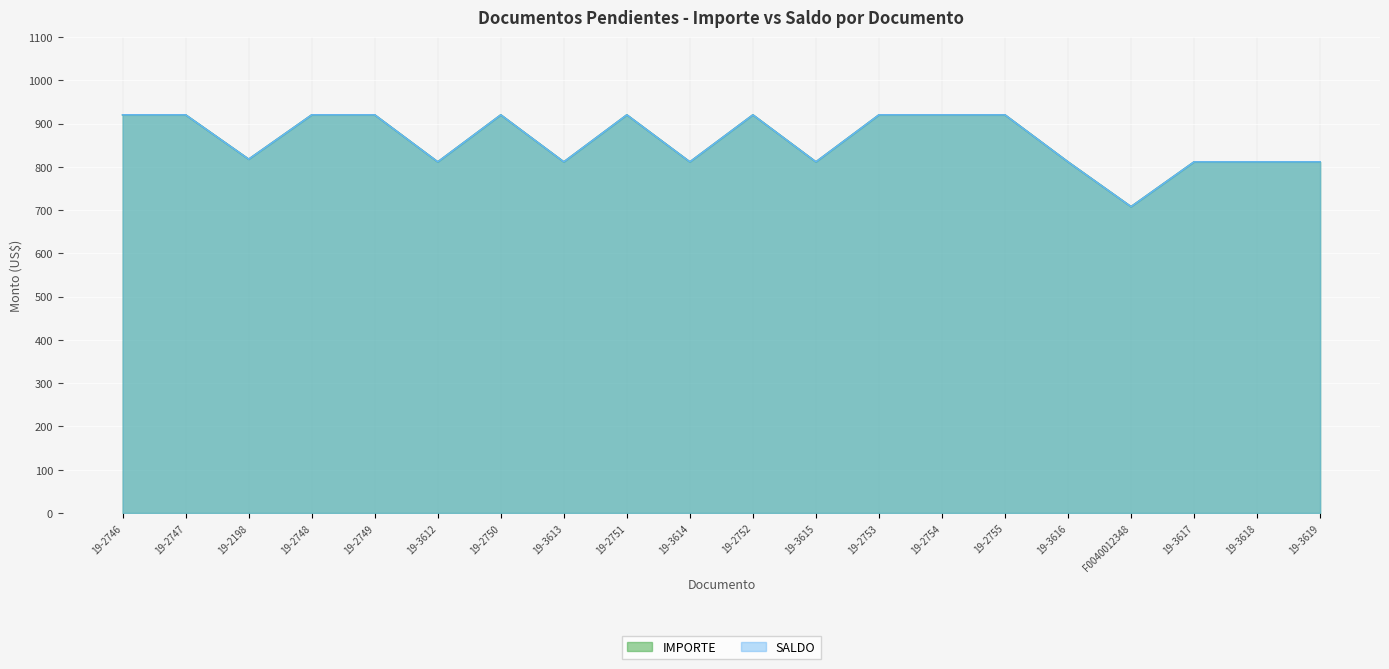

At how many categories does at least one series exceed 791?

19